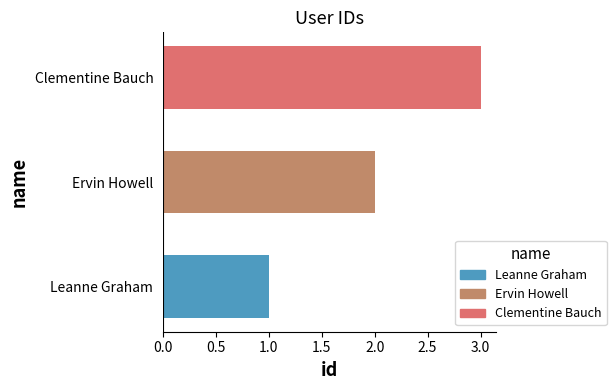

What is the smallest value displayed?

1